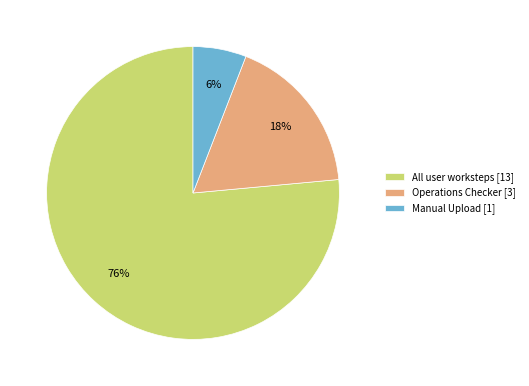

To the nearest percent, what is the combined percentage of All user worksteps [13] and Operations Checker [3]?

94%